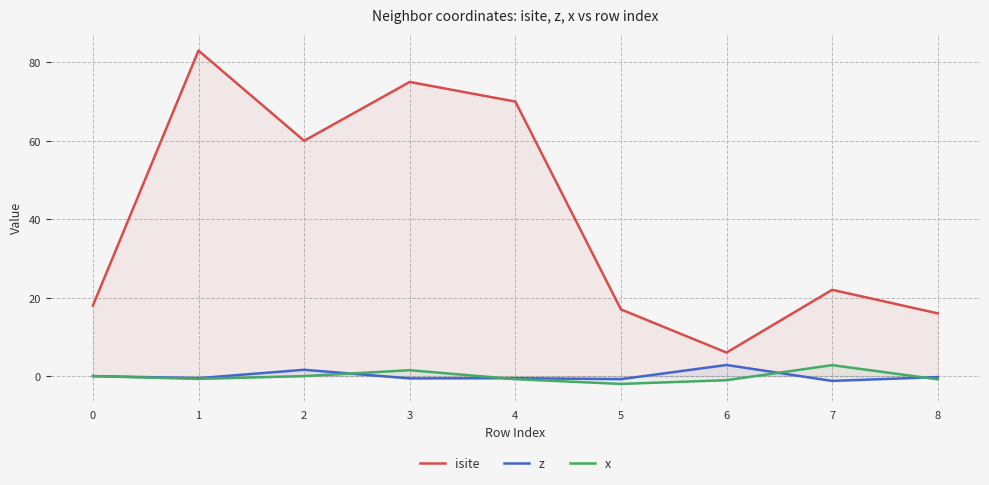

What is the total value across all series at 8?

14.9